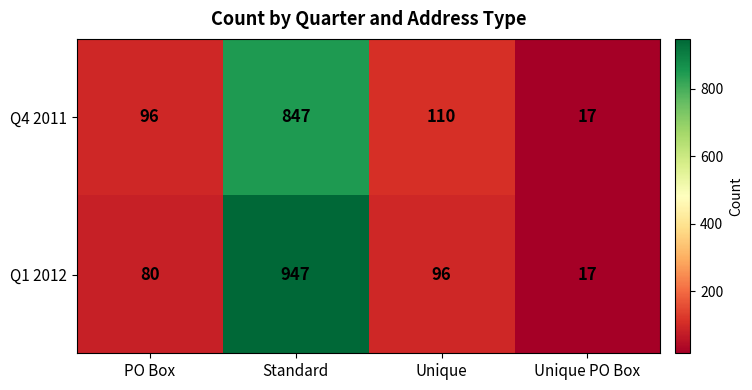

What is the sum of the Q1 2012 values at Standard and Unique PO Box?

964